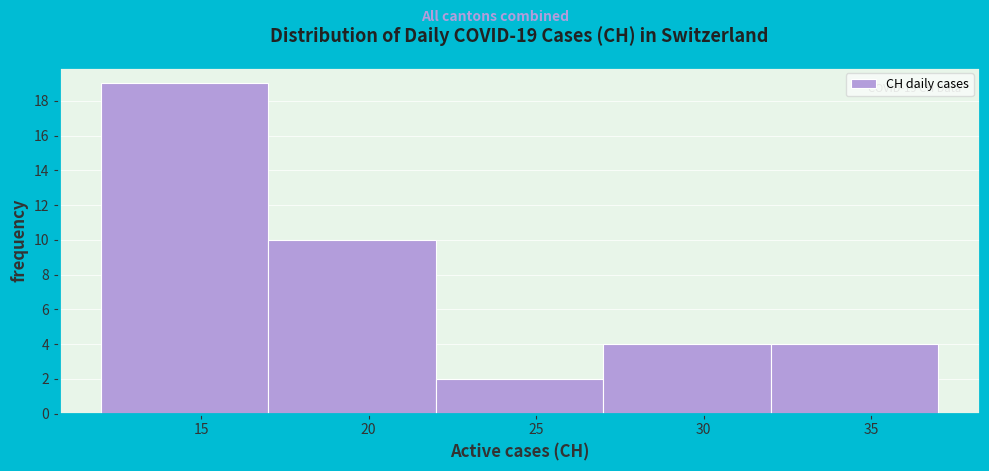

Over which range of the x-axis is the bar tallest?

12 to 17